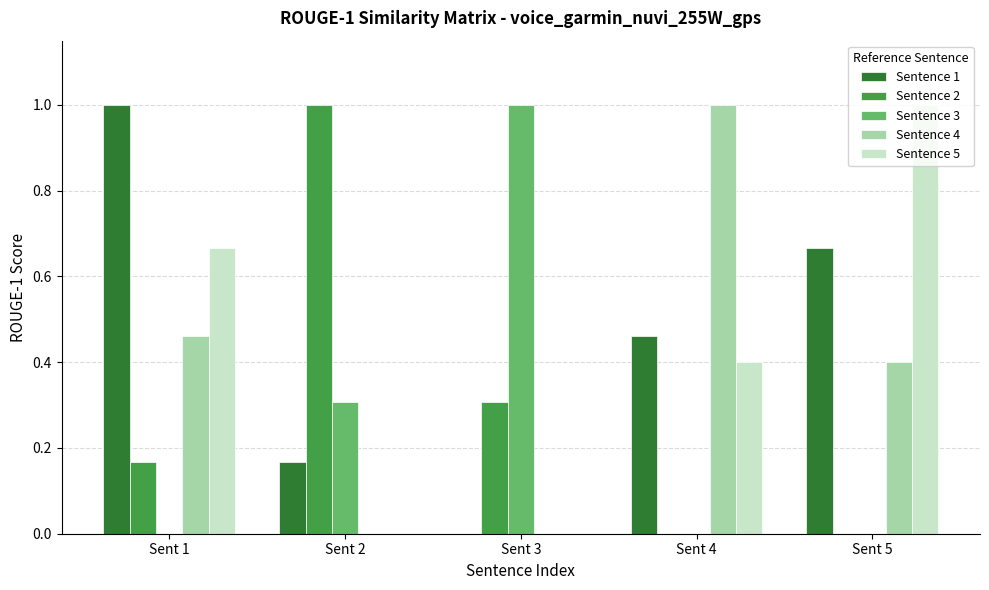

What are all the series names shown in the legend?

Sentence 1, Sentence 2, Sentence 3, Sentence 4, Sentence 5